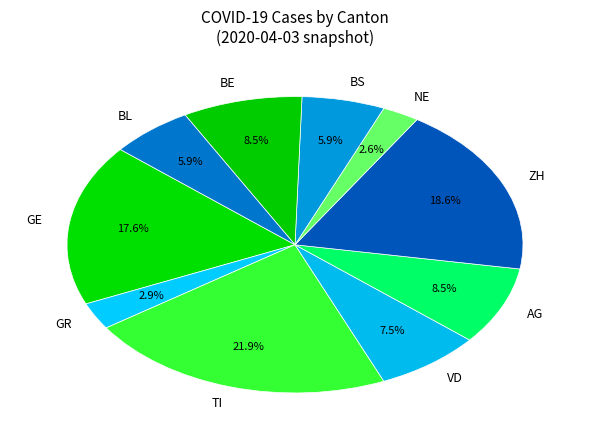

What is the ratio of the value at VD to the value at AG?

0.9